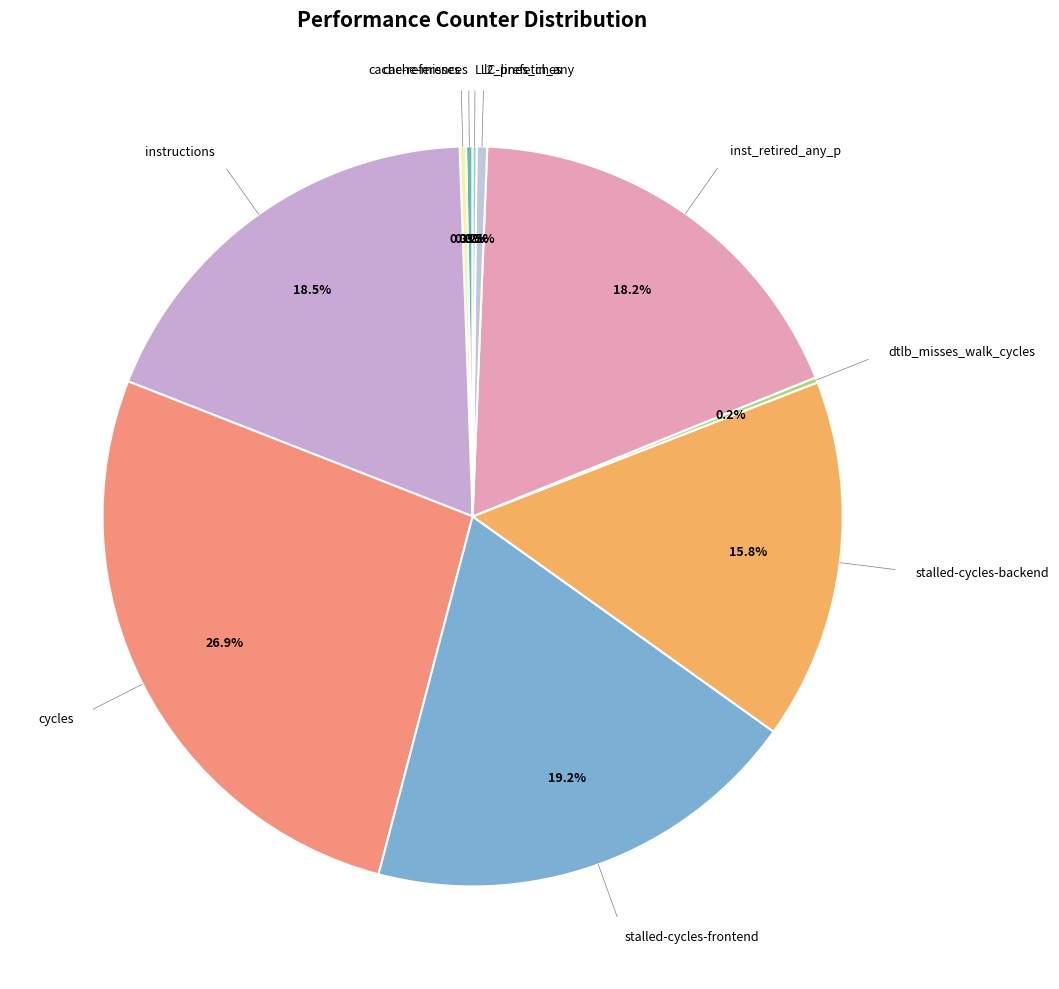

Which slice is the largest?

cycles